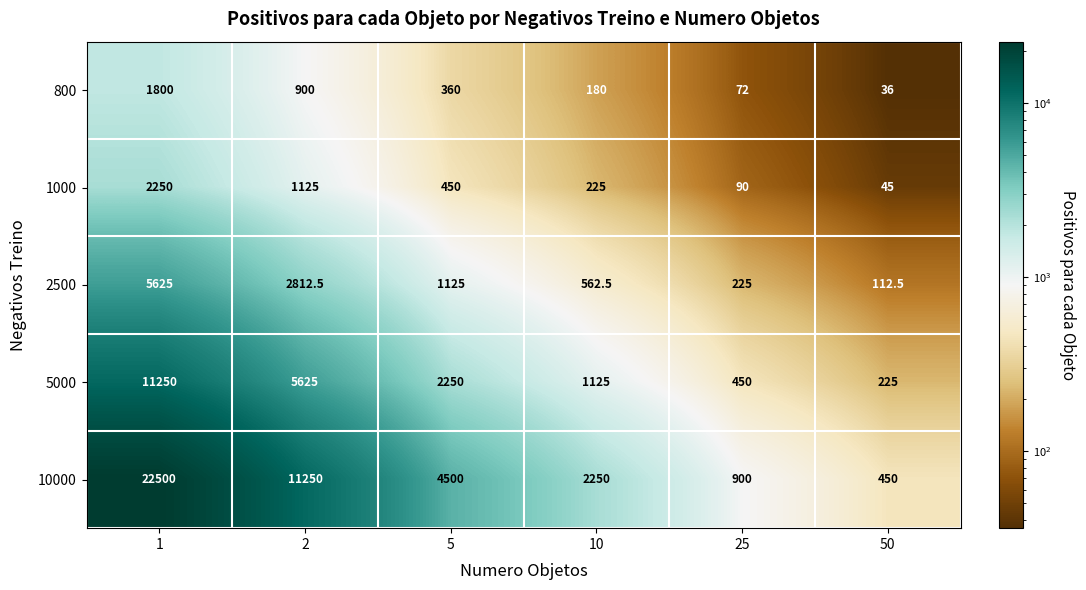

What is the smallest value displayed?

36.0